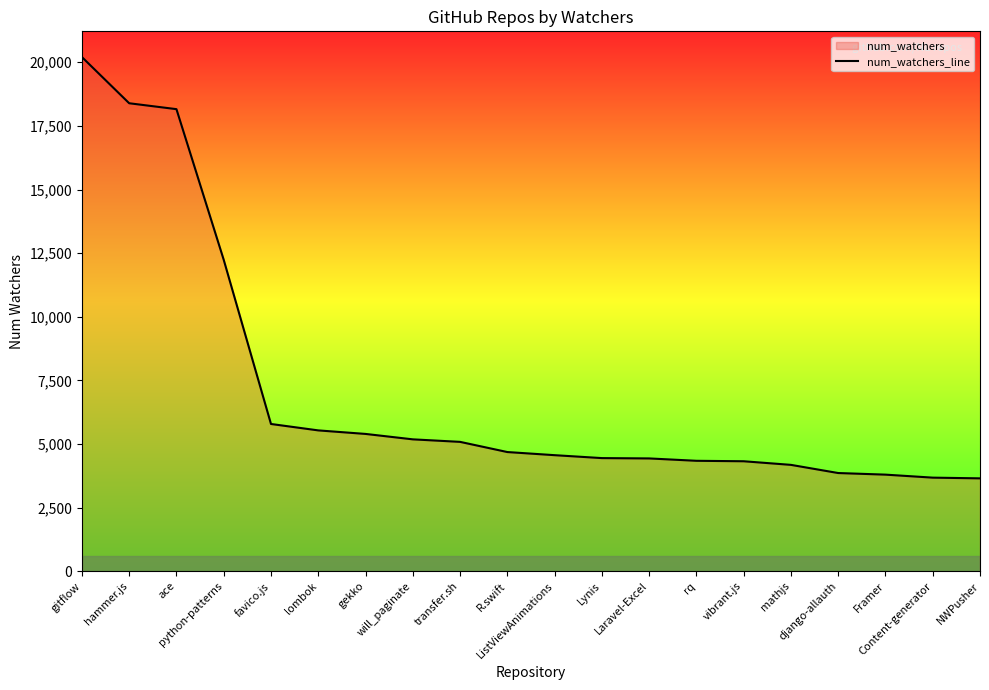

What is the ratio of the value at ace to the value at rq?

4.2